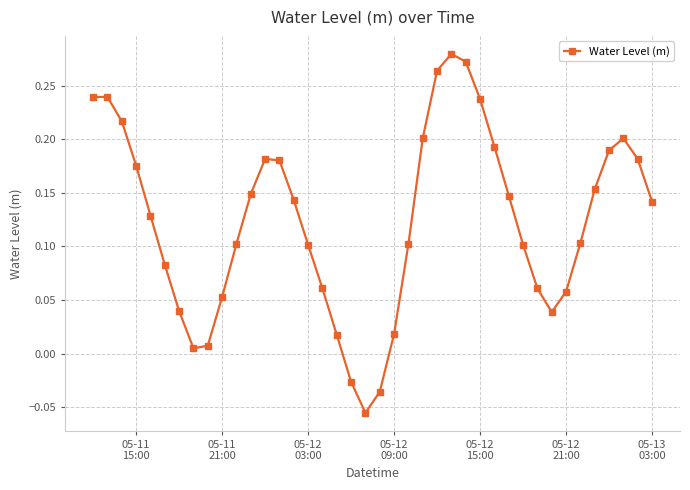

What is the sum of all values?

5.0